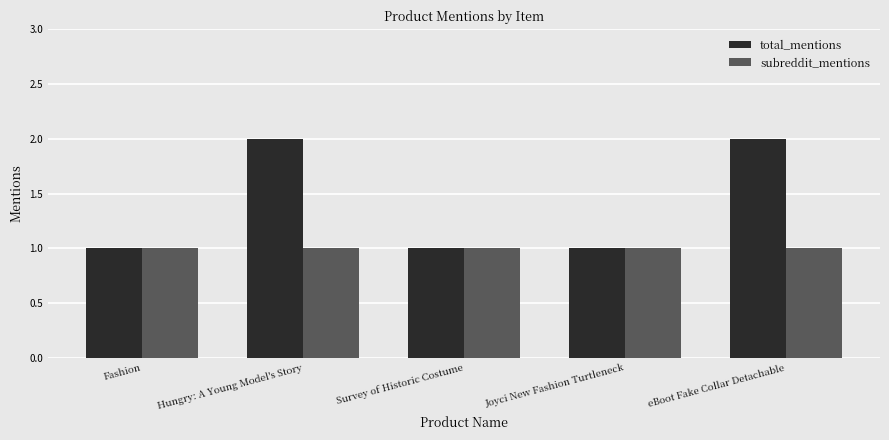

How many groups of bars are there?

5